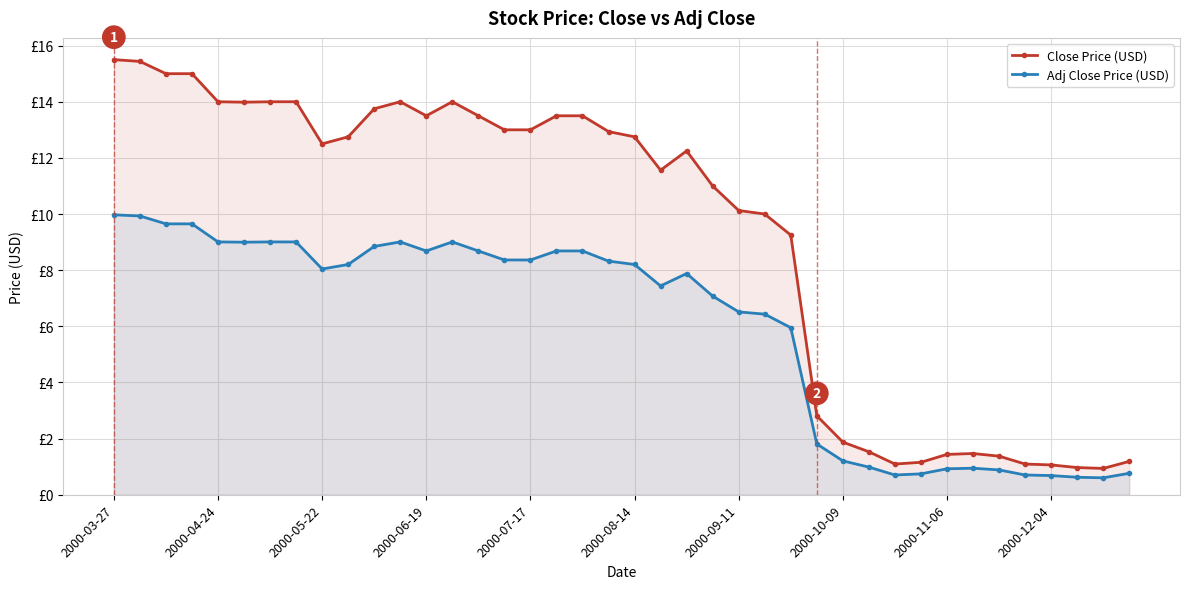

True or false: Close Price (USD) has a value of 15.5 at 2000-03-27.

True